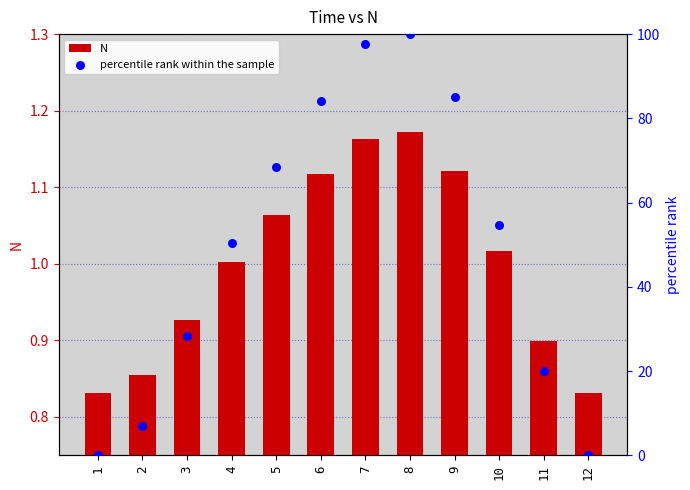

Is the value of N at 3 greater than the value of percentile rank within the sample at 7?

No